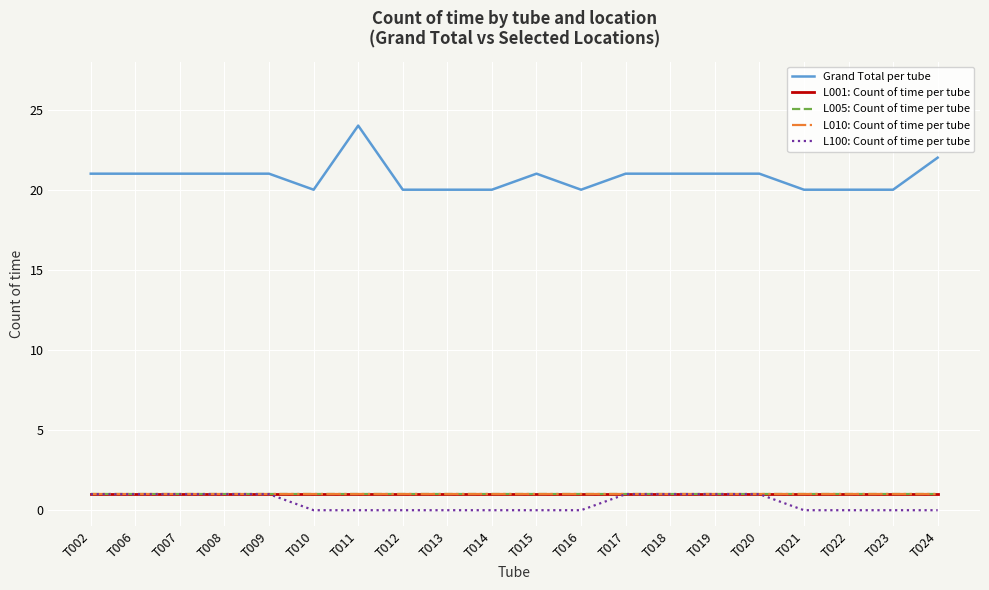

Is this an area chart (filled region under the line)?

No